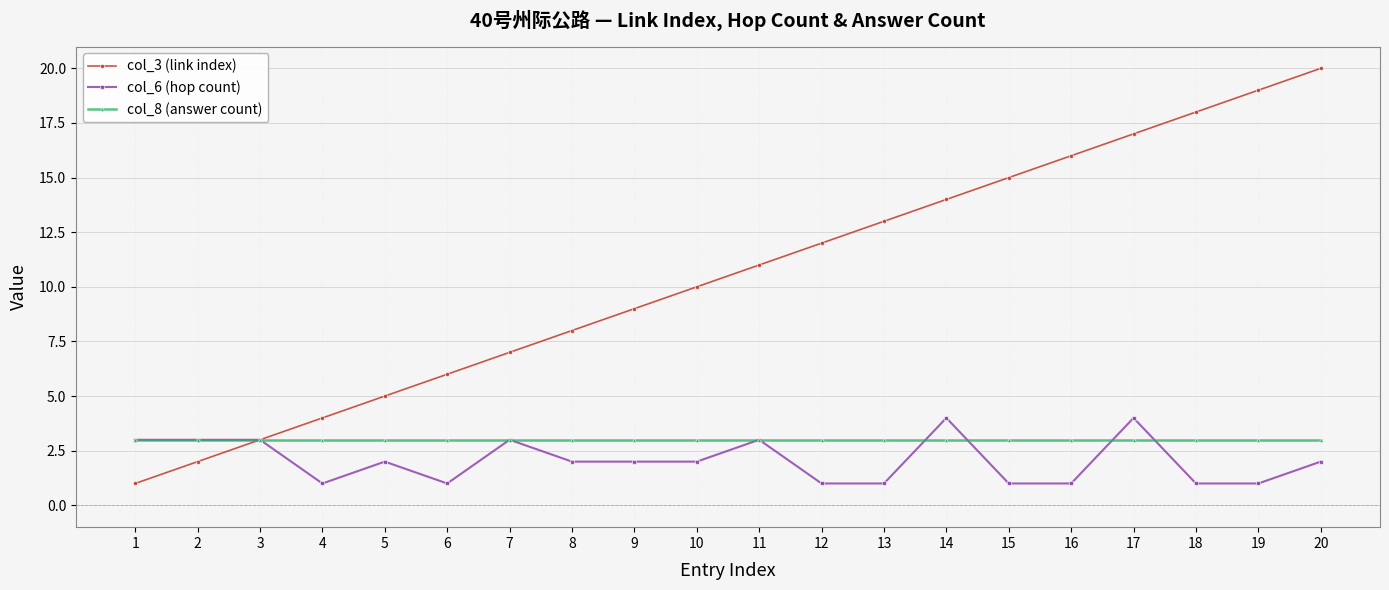

Which series has the widest spread of values?

col_3 (link index)